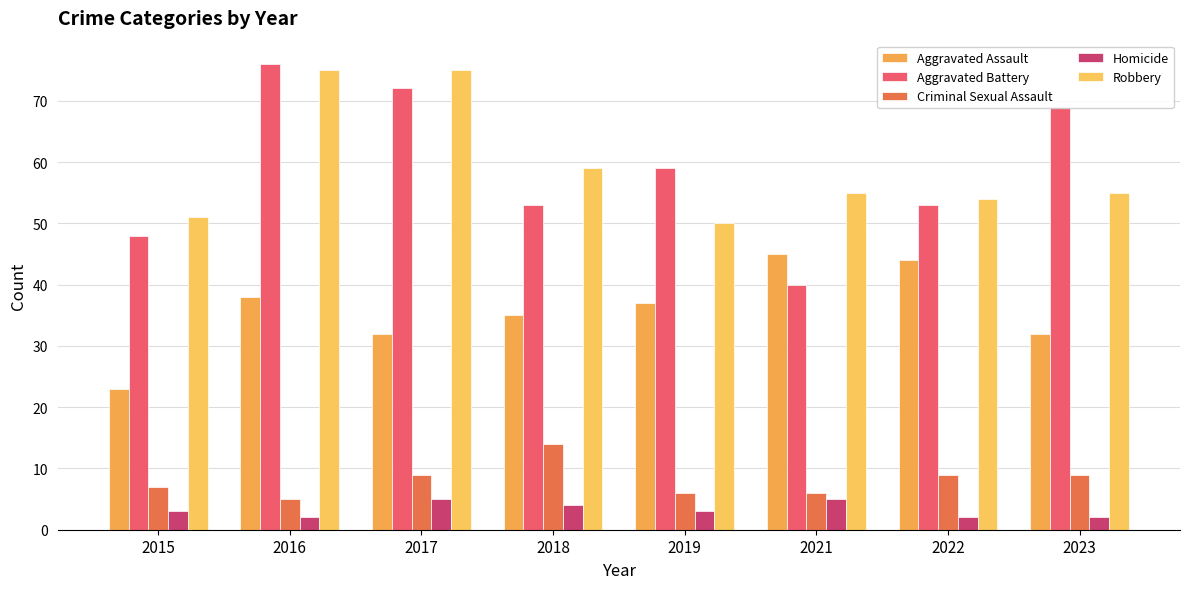

What is the value of the Robbery bar at the 6th from the left?

55